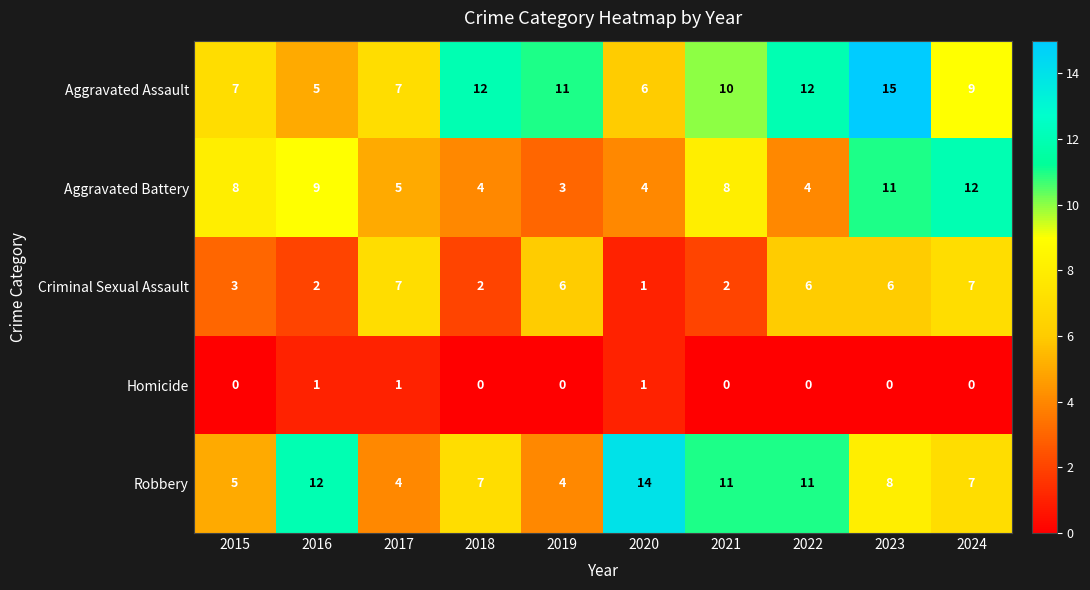

What is the greatest value displayed?

15